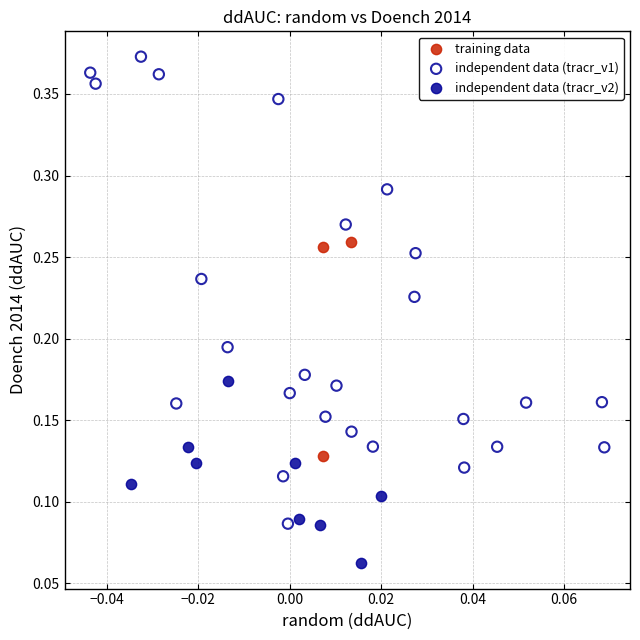

Which series contains the lowest Y value?

independent data (tracr_v2)